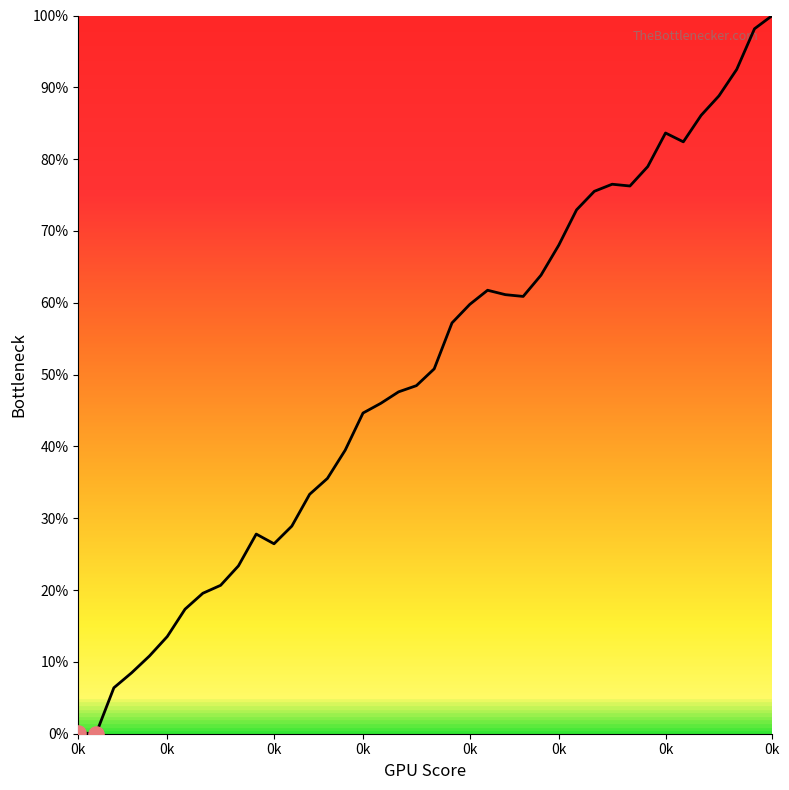

What is the maximum value shown in the chart?

100.0